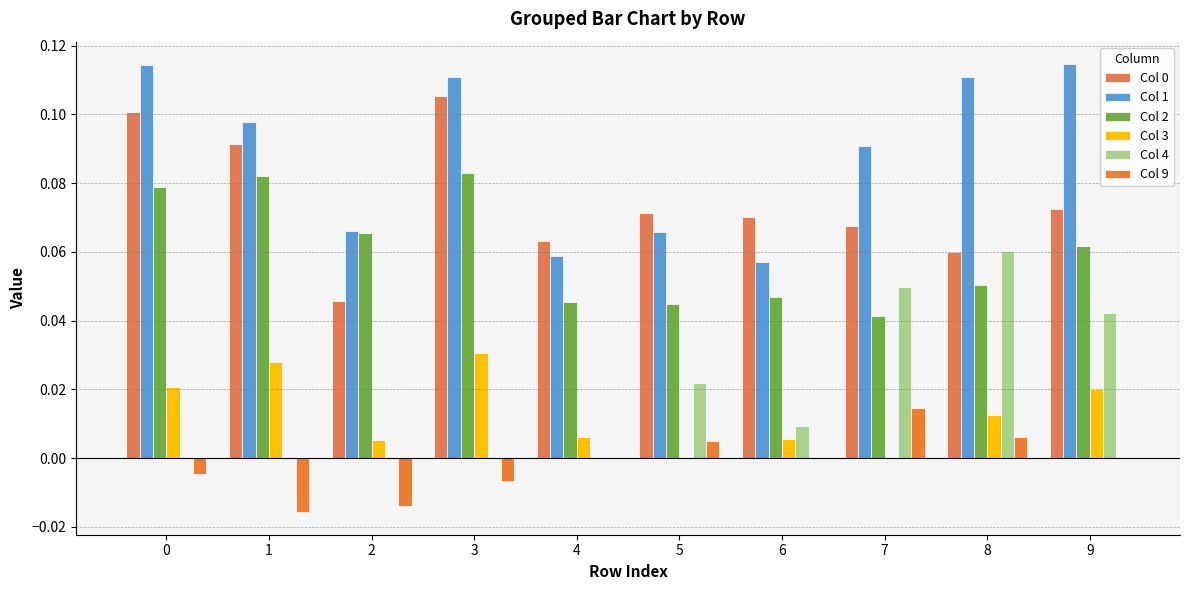

Count the Col 0 values in the range 0 to 1.

10